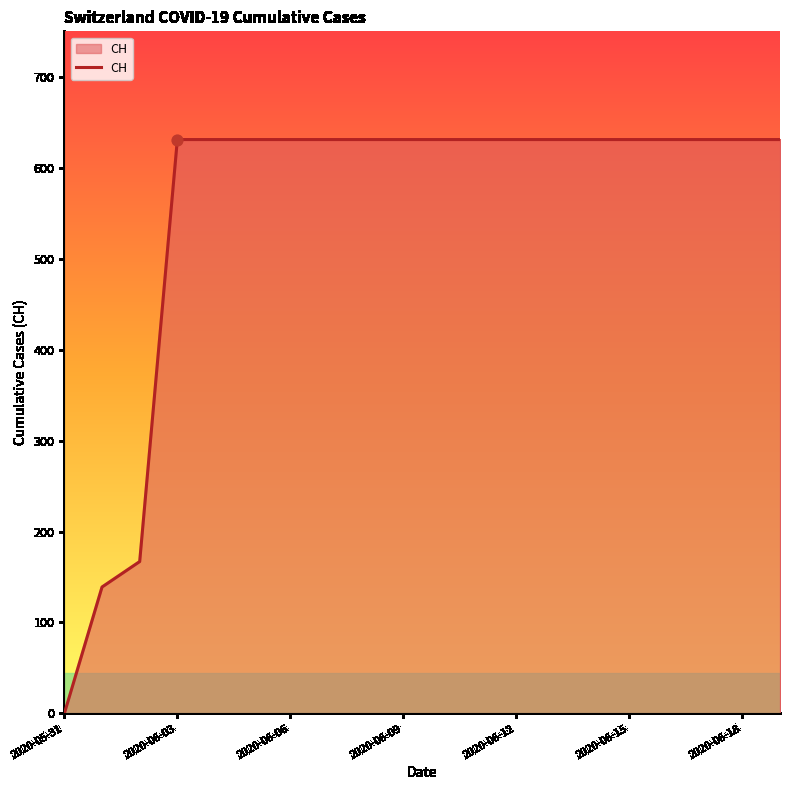

What is the maximum value shown in the chart?

631